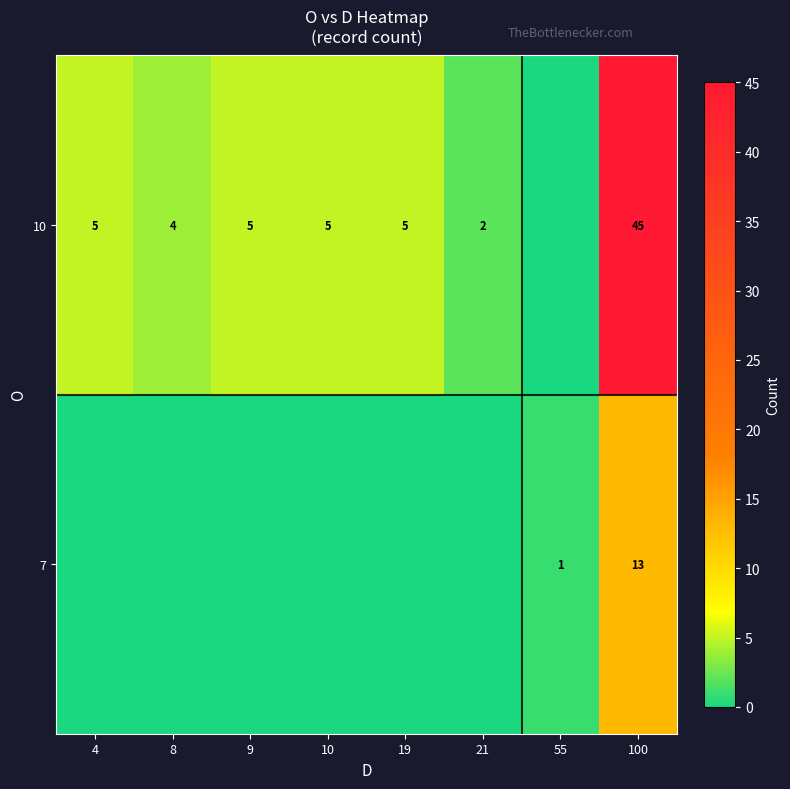

The value of 10 at 100 is 45. True or false?

True